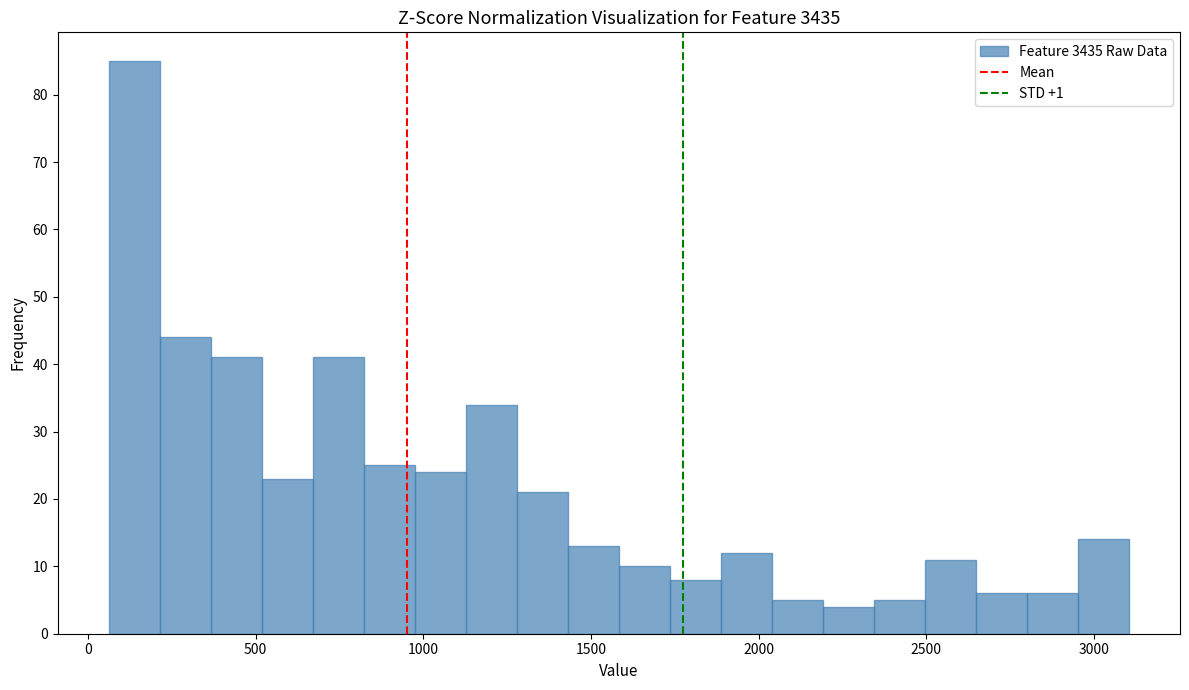

Around what value on the x-axis is the tallest bar? Give the approximate position of its centre, as read against the axis.

150